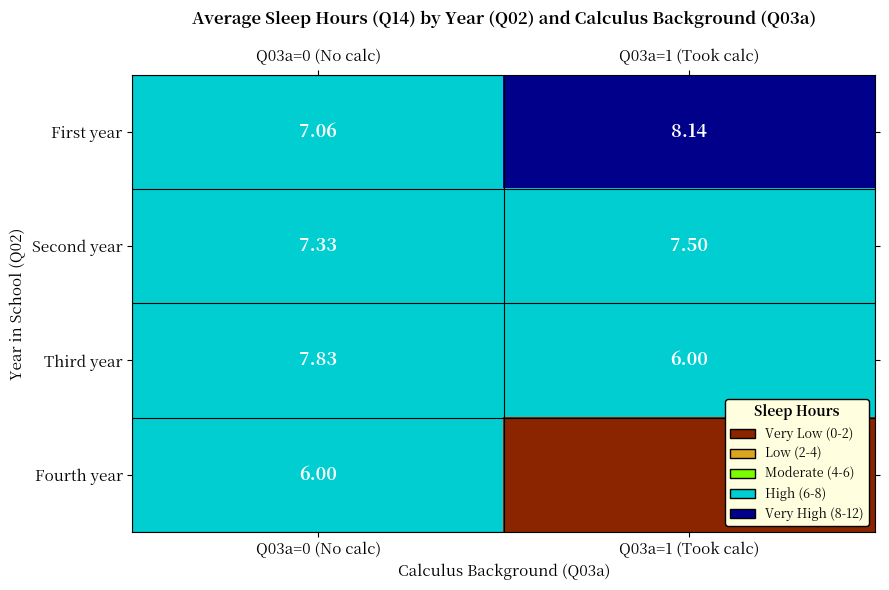

At which label does First year reach its peak?

Q03a=1 (Took calc)